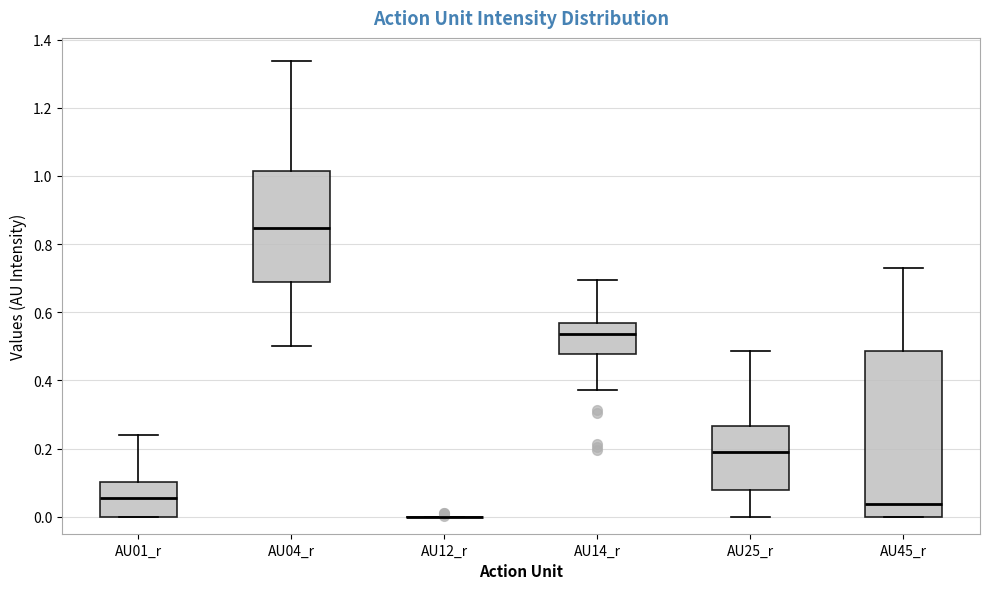

Reading left to right, transcribe this box plot: for each box, give where its median line is, the range the box spans, and where its two whiskers end, as read against the y-axis. The values are not printed on the chart, so give them approximately, as read against the axis.

AU01_r: median 0.06, box 0.00 to 0.10, whiskers 0.00 to 0.24
AU04_r: median 0.84, box 0.68 to 1.02, whiskers 0.50 to 1.34
AU12_r: box collapsed to a line at 0.00, whiskers 0.00 to 0.00
AU14_r: median 0.54, box 0.48 to 0.56, whiskers 0.38 to 0.70
AU25_r: median 0.18, box 0.08 to 0.26, whiskers 0.00 to 0.48
AU45_r: median 0.04, box 0.00 to 0.48, whiskers 0.00 to 0.74